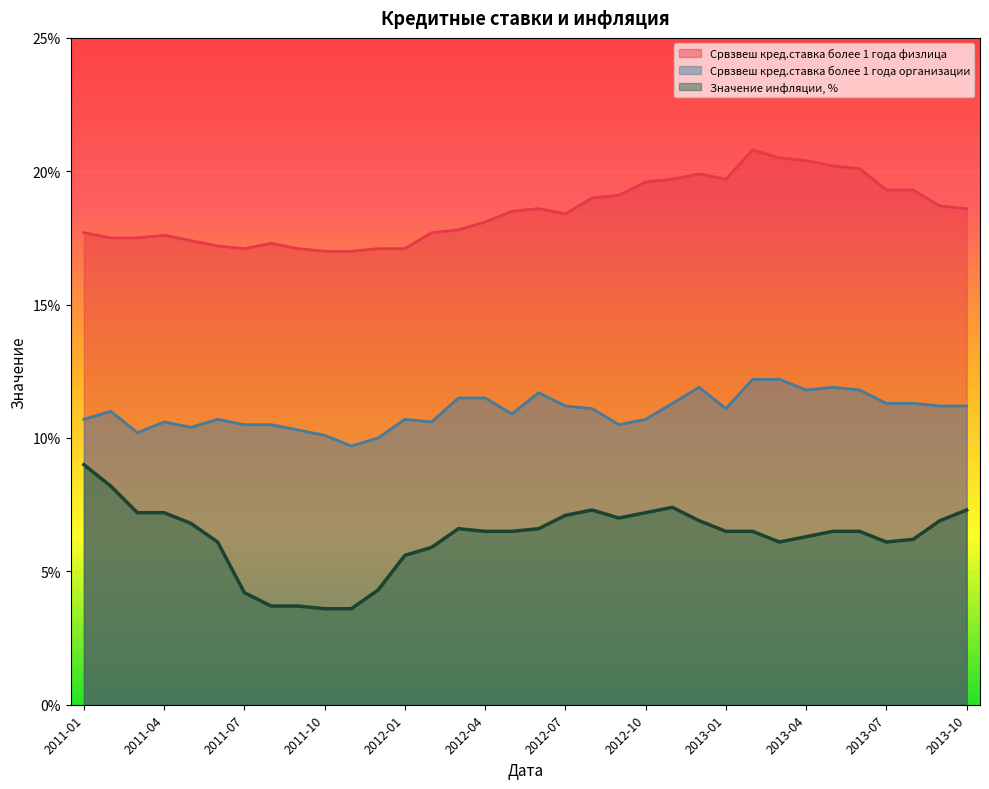

True or false: Срвзвеш кред.ставка более 1 года физлица has more than 1 points higher than both neighbors.

True